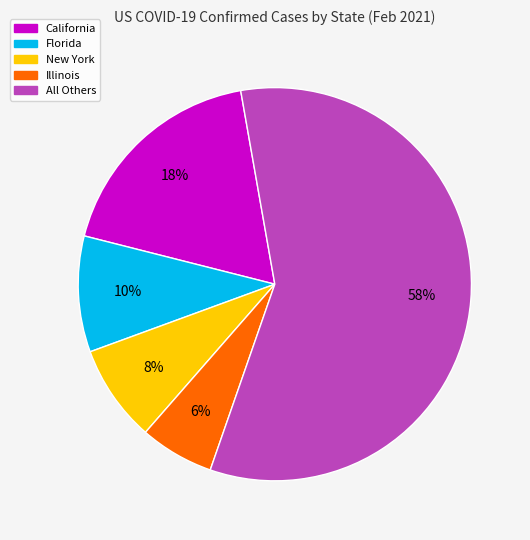

How many segments does this pie chart have?

5